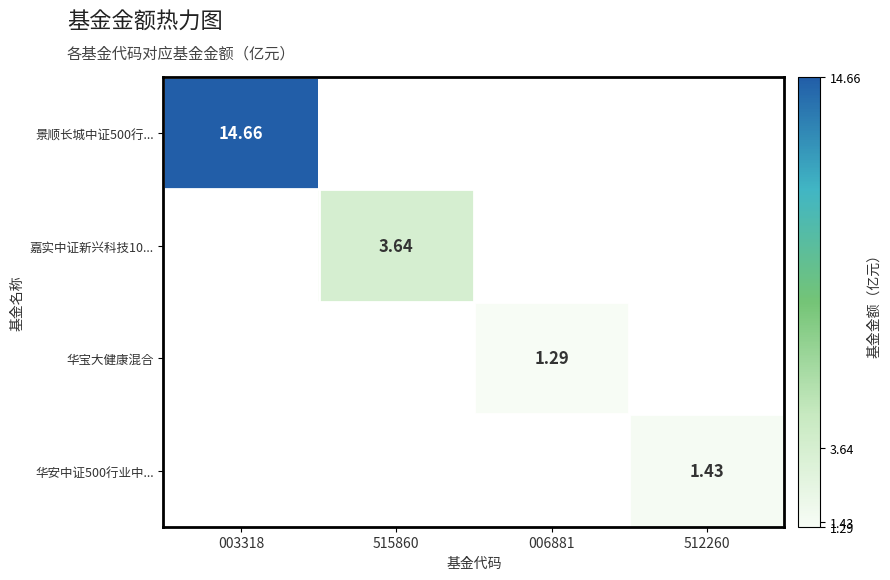

Which series has the largest range (max minus min)?

景顺长城中证500行...